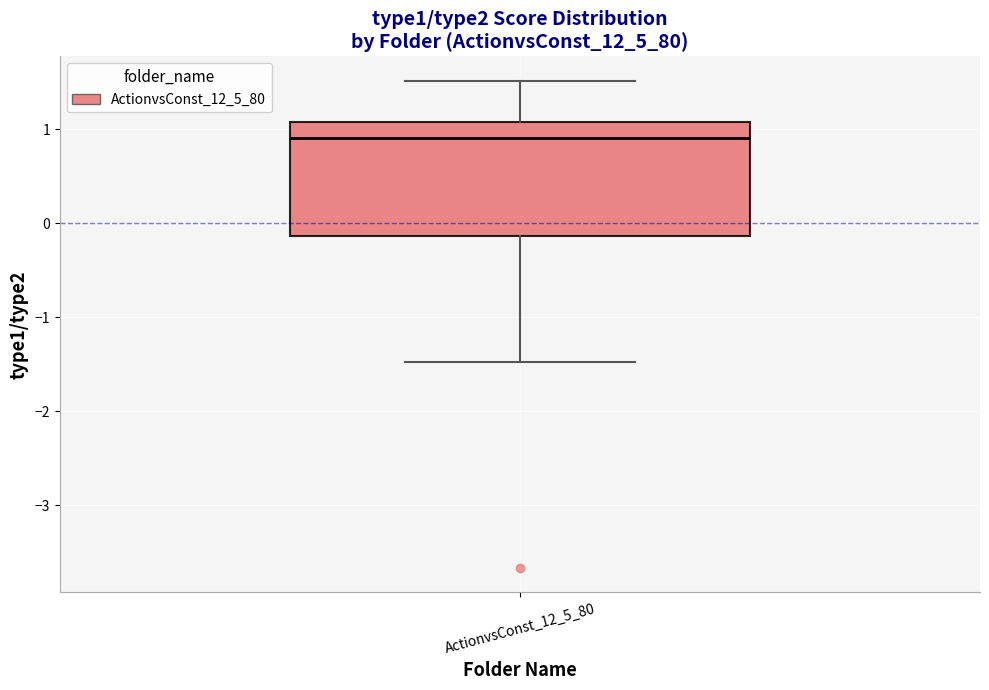

Transcribe this box plot: give where the median line is, the range the box spans, and where the two whiskers end, as read against the y-axis. The values are not printed on the chart, so give them approximately, as read against the axis.

median 0.9, box -0.1 to 1.1, whiskers -1.5 to 1.5